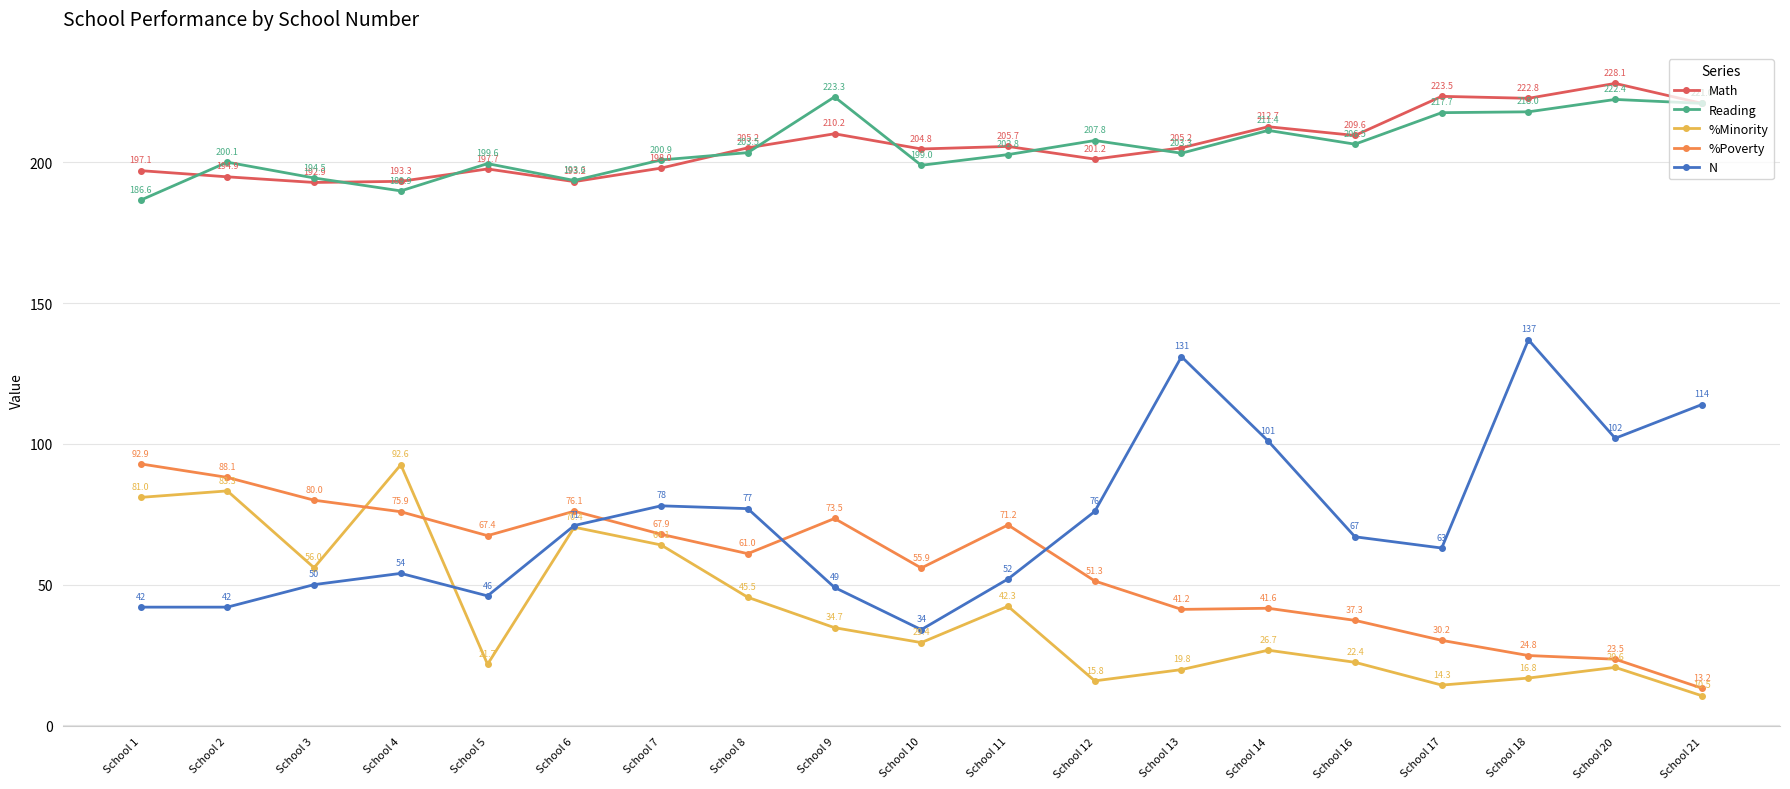

What is the difference between the maximum and minimum values in the %Minority series?

82.1